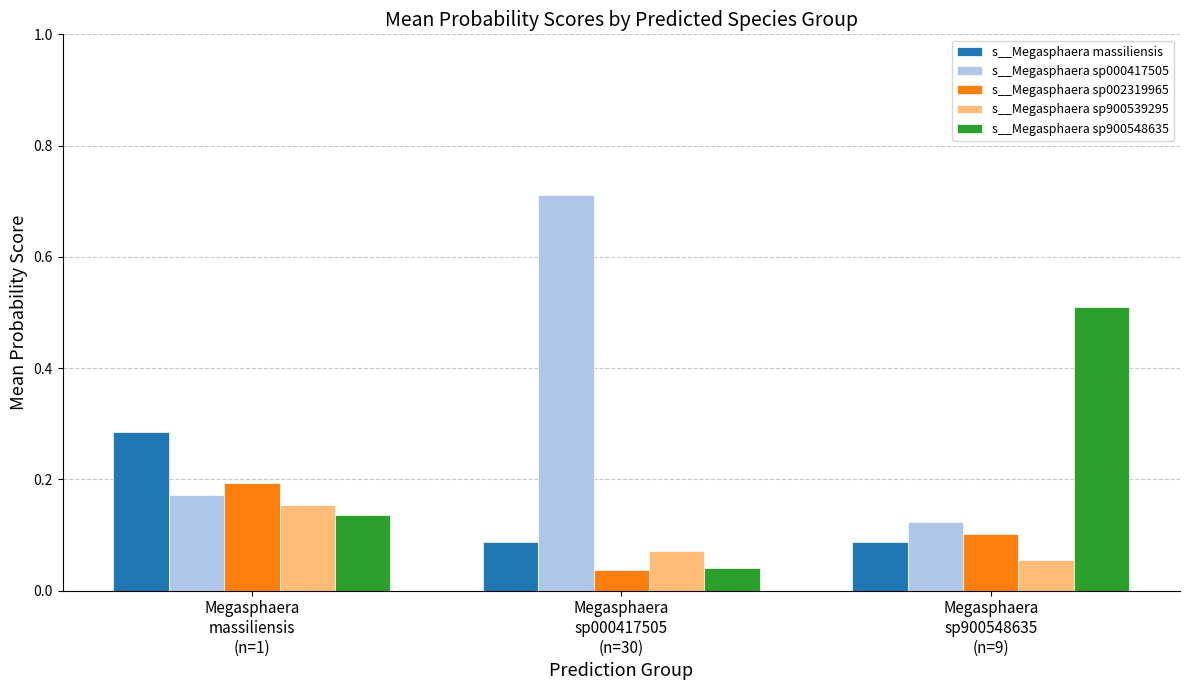

At how many categories does at least one series exceed 0?

3